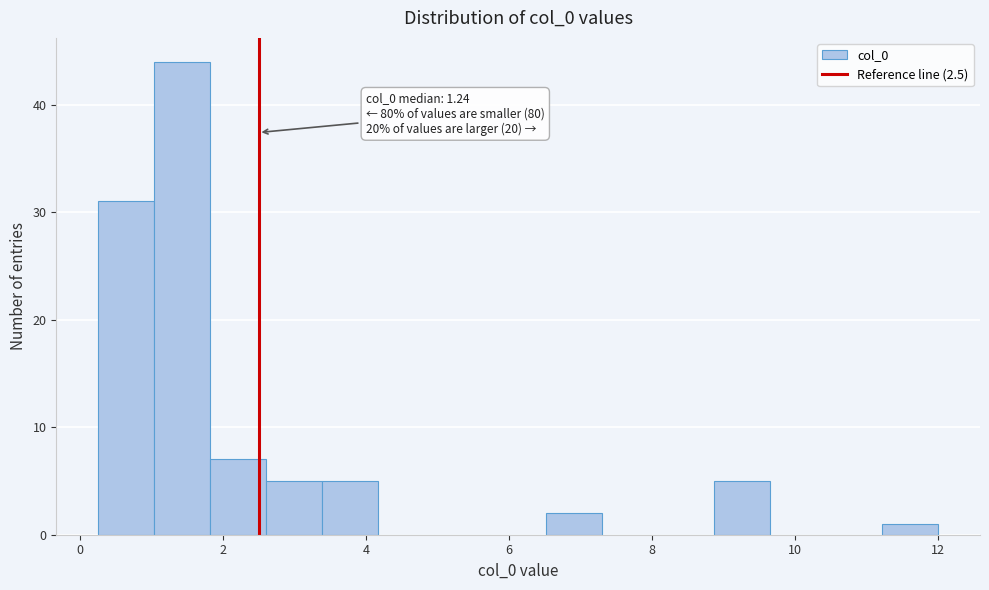

Read against the x-axis, roughly where is the centre of the tallest bar?

1.4